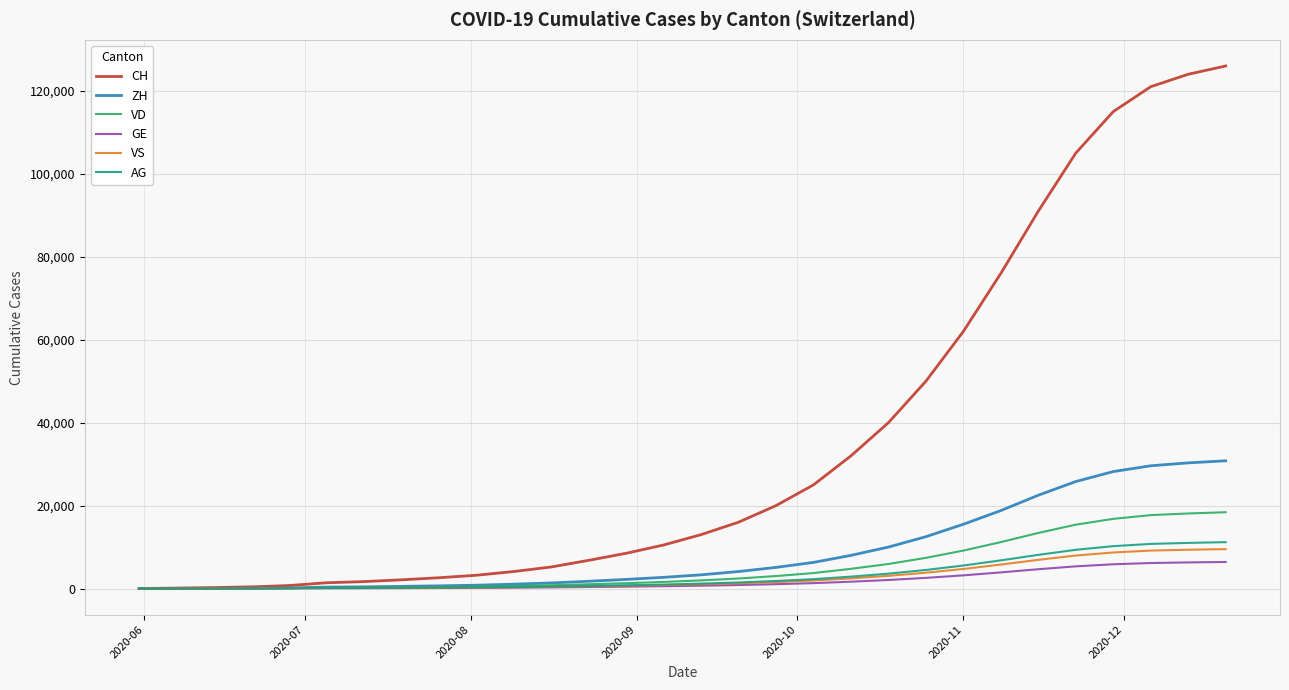

Which series ends up on top after the final intersection of AG and GE?

AG